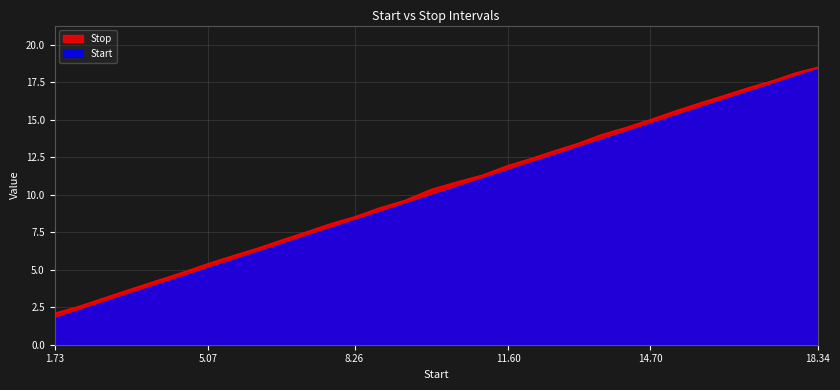

The Stop series shows 1.7 at 5.07. True or false?

False